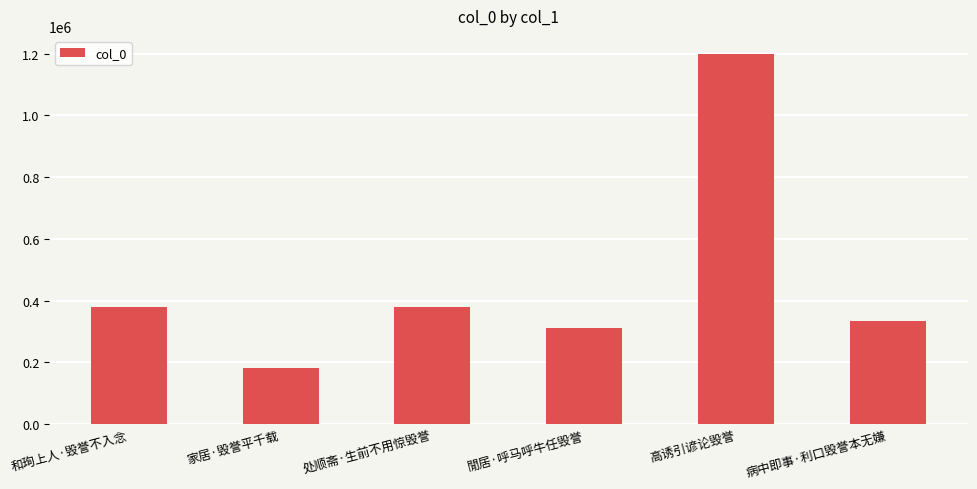

What is the change in value from 和珣上人·毁誉不入念 to 高诱引谚论毁誉?

+819162